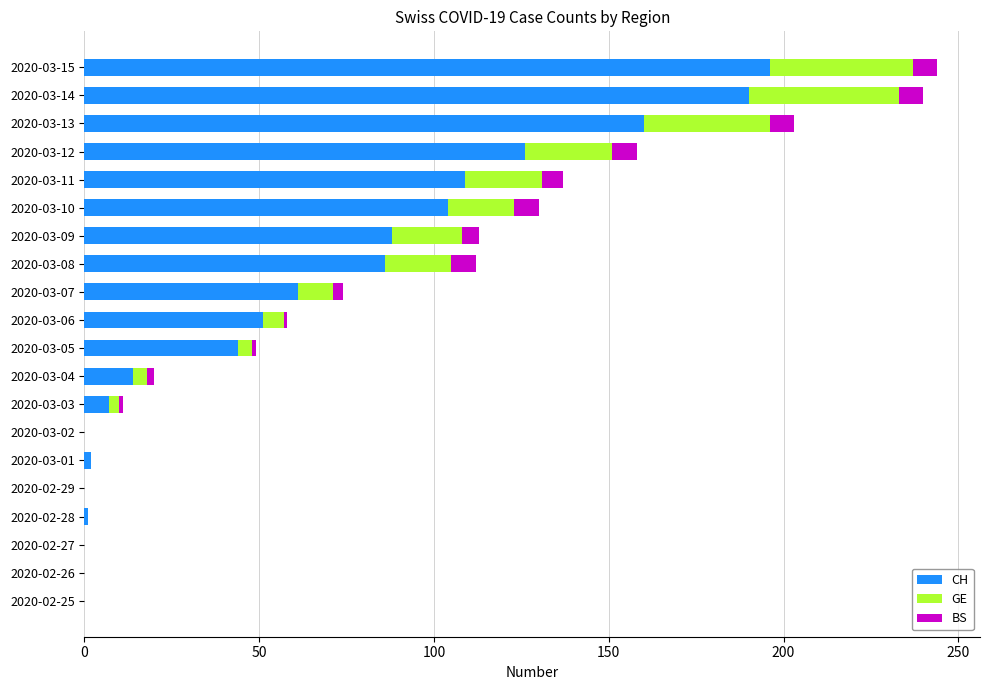

Which category has the highest value in the CH series?

2020-03-15